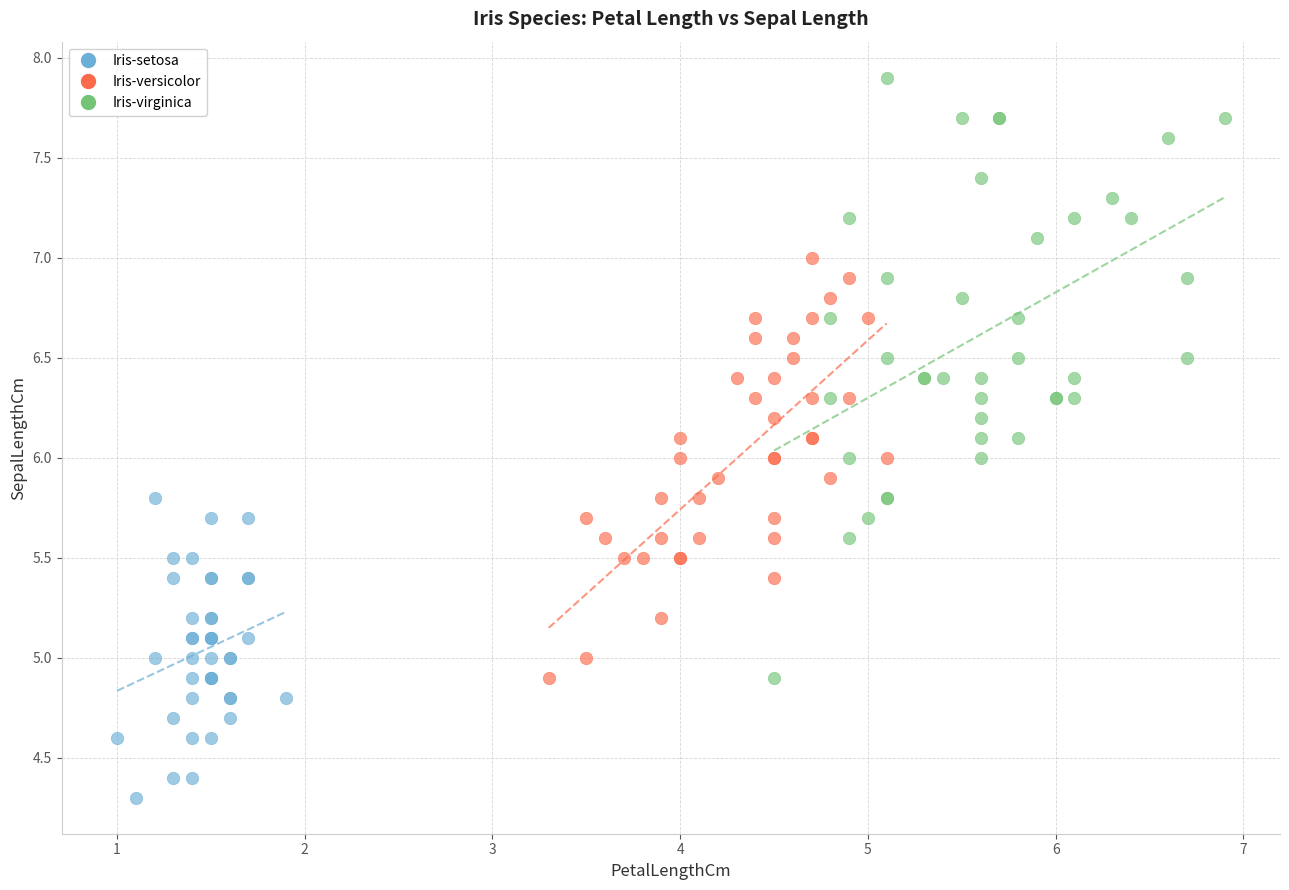

Which series reaches the minimum Y coordinate?

Iris-setosa